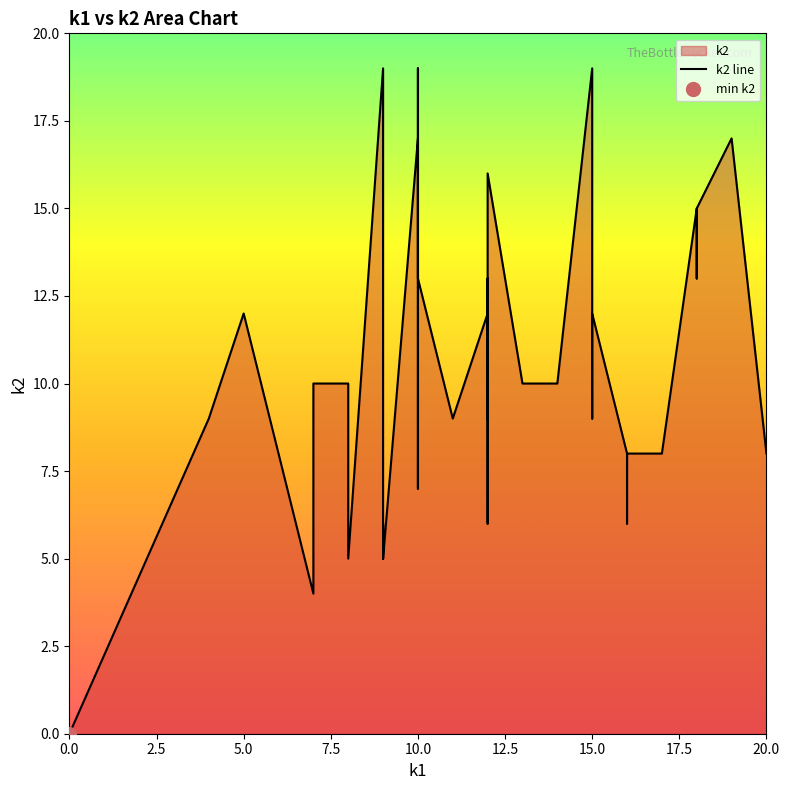

At which label does the data first exceed 10?

5.0